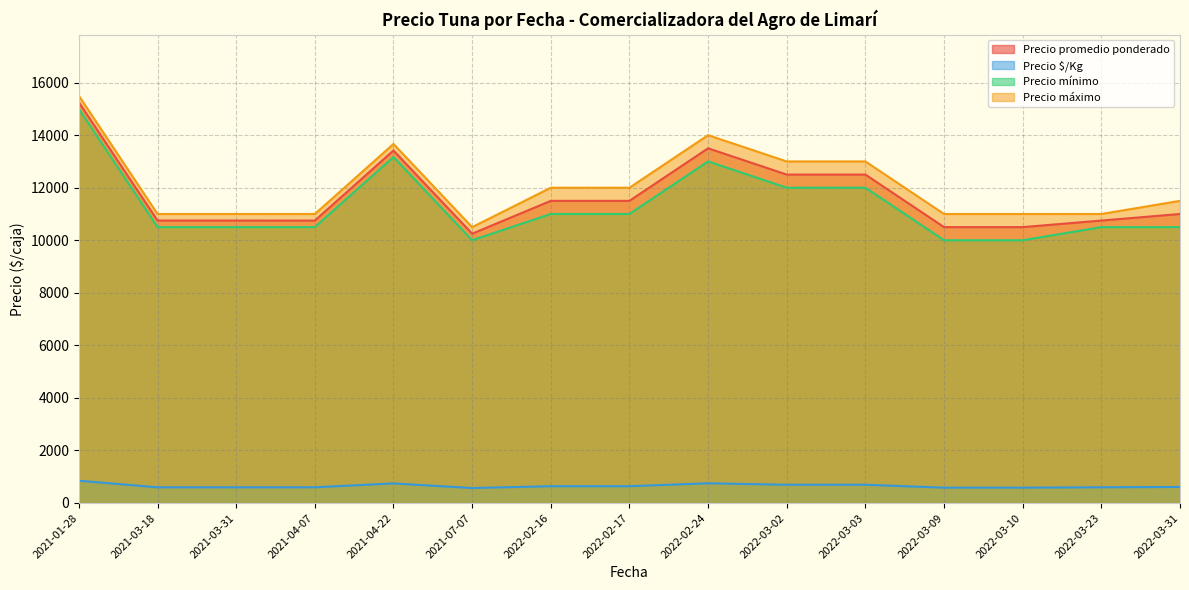

At which label is Precio $/Kg closest to 625?

2022-02-16